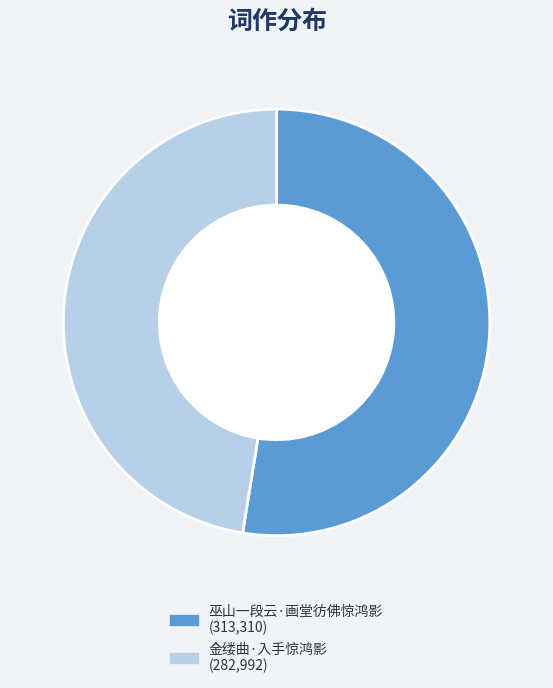

Do 巫山一段云·画堂彷佛惊鸿影 and 金缕曲·入手惊鸿影 together represent more than half of the pie?

Yes